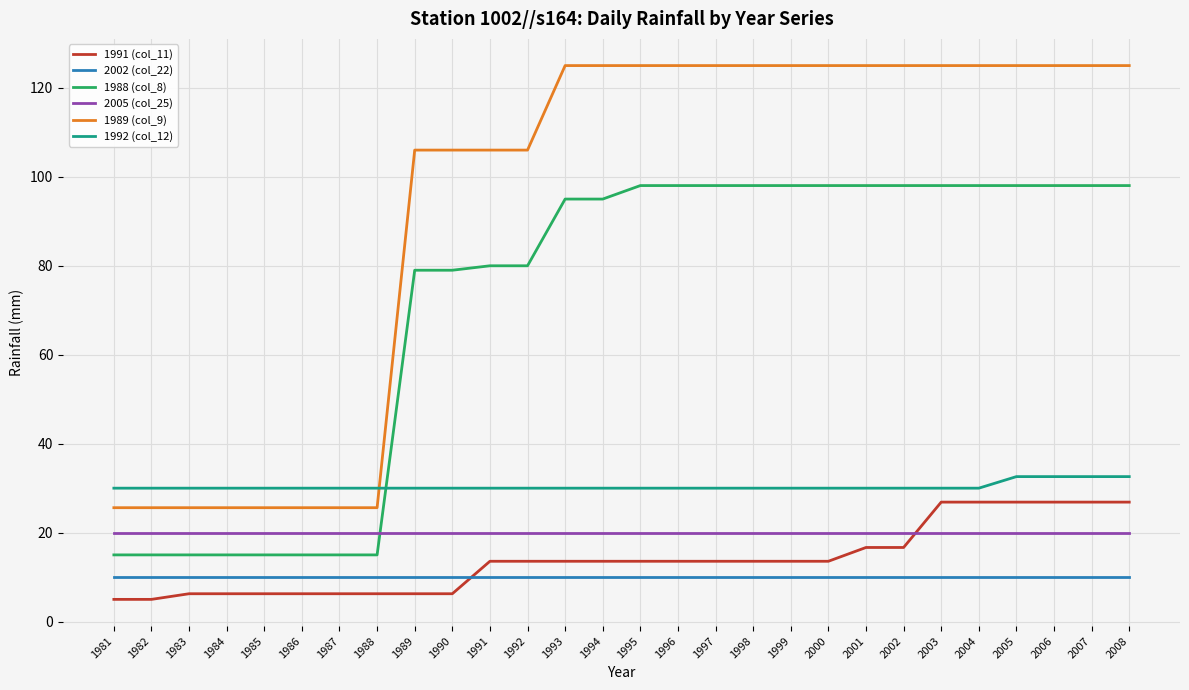

Which series changed the most between 1992 and 1994?

1989 (col_9)